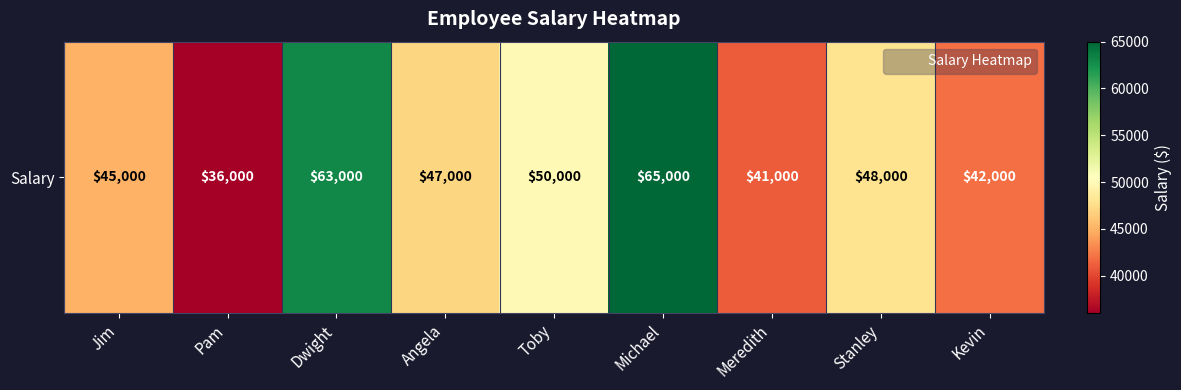

Rank the categories by value from lowest to highest.

Pam, Meredith, Kevin, Jim, Angela, Stanley, Toby, Dwight, Michael